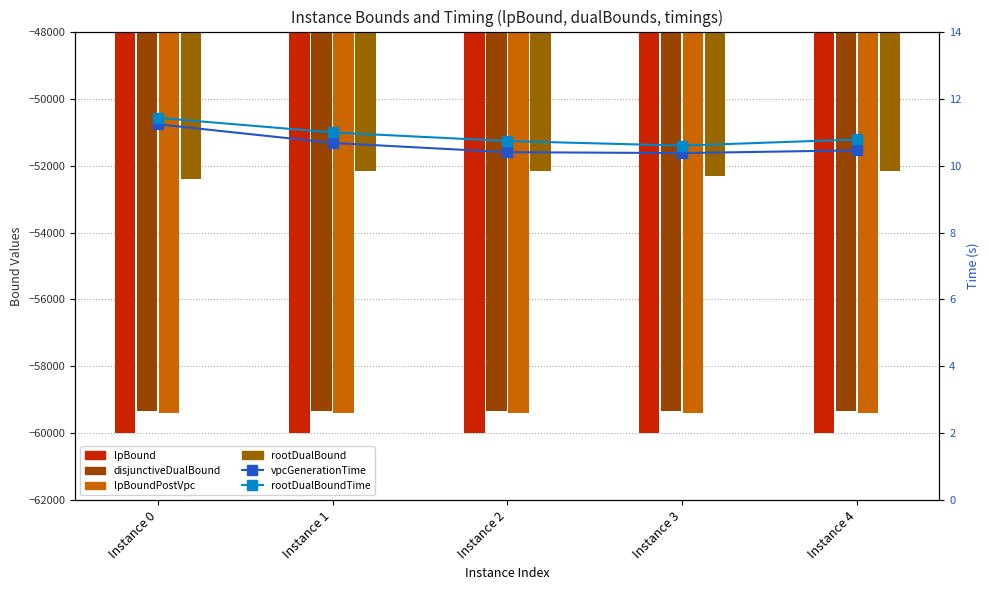

Is it true that rootDualBound equals -52402.5 at Instance 0?

True